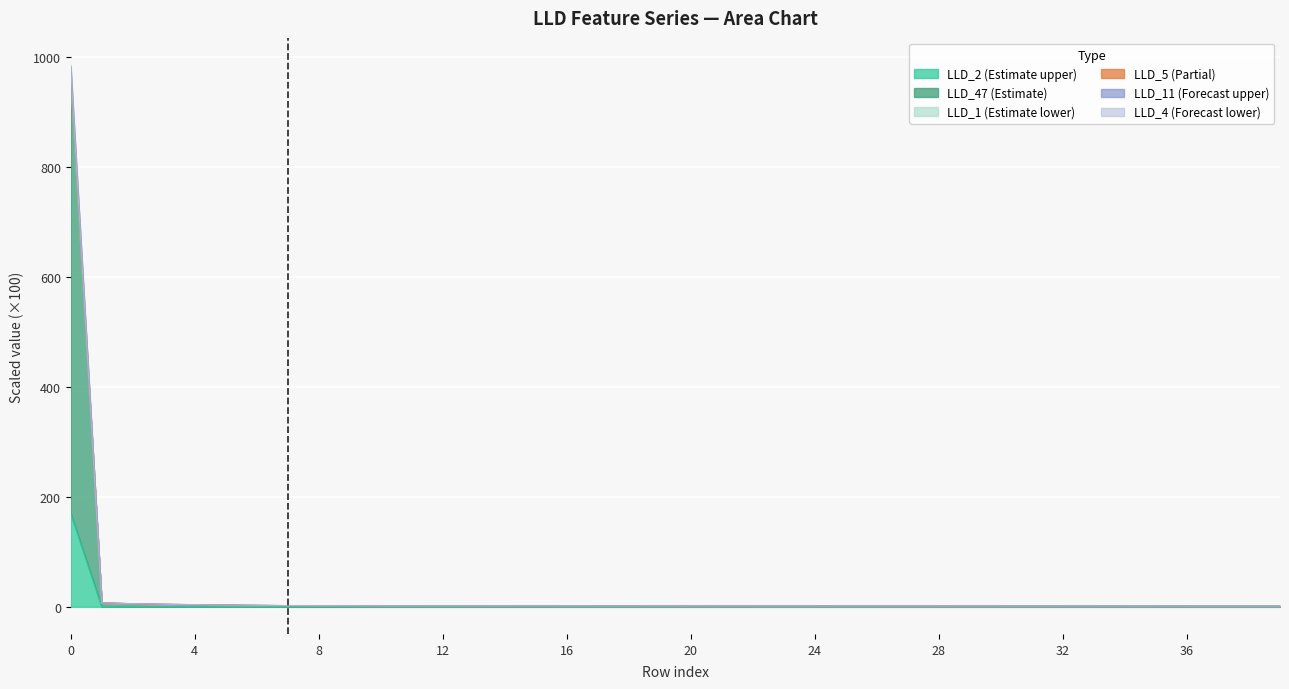

The LLD_2 series shows 1.7 at 19. True or false?

True